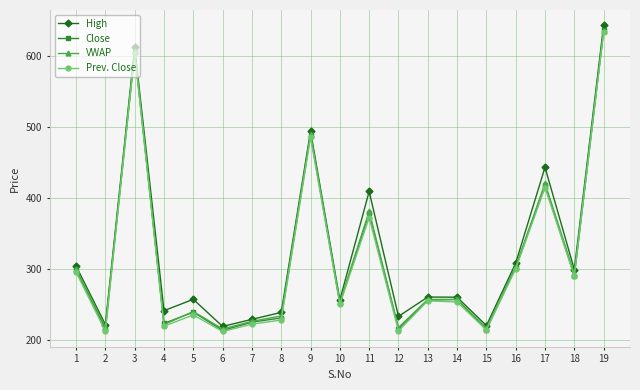

True or false: High and Prev. Close cross at least once.

False